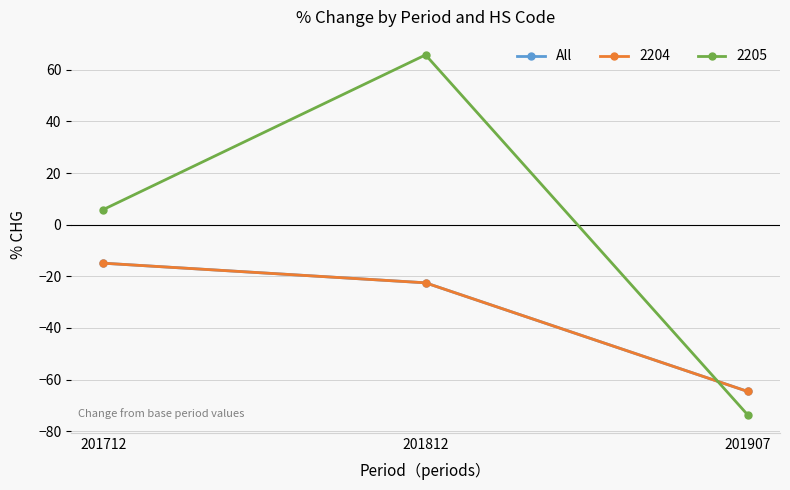

Is it true that All equals -26.0 at 201712?

False